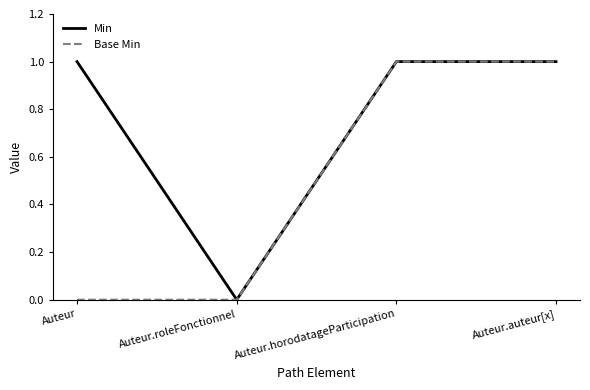

What is the difference between the maximum and minimum values in the Base Min series?

1